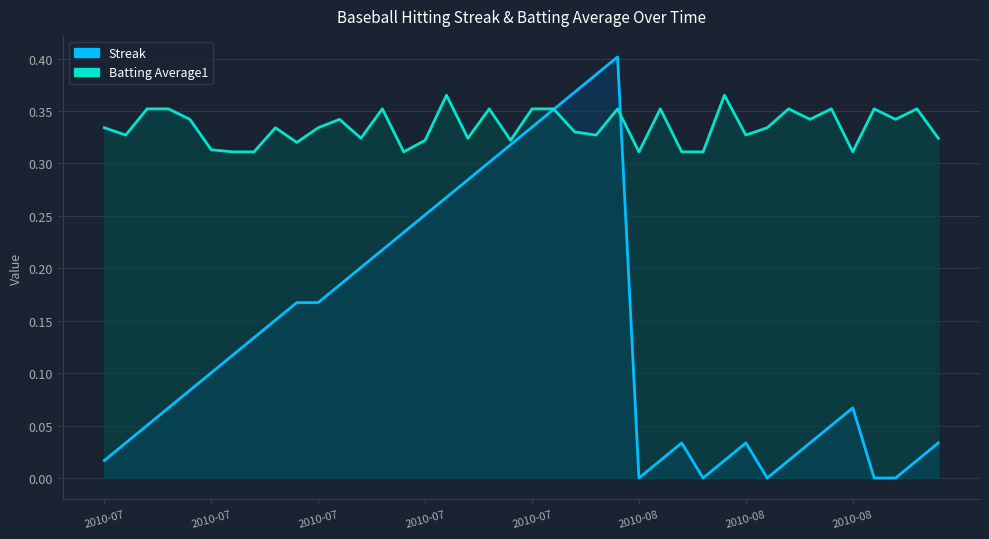

How many interior local valleys does the Streak series have?

3